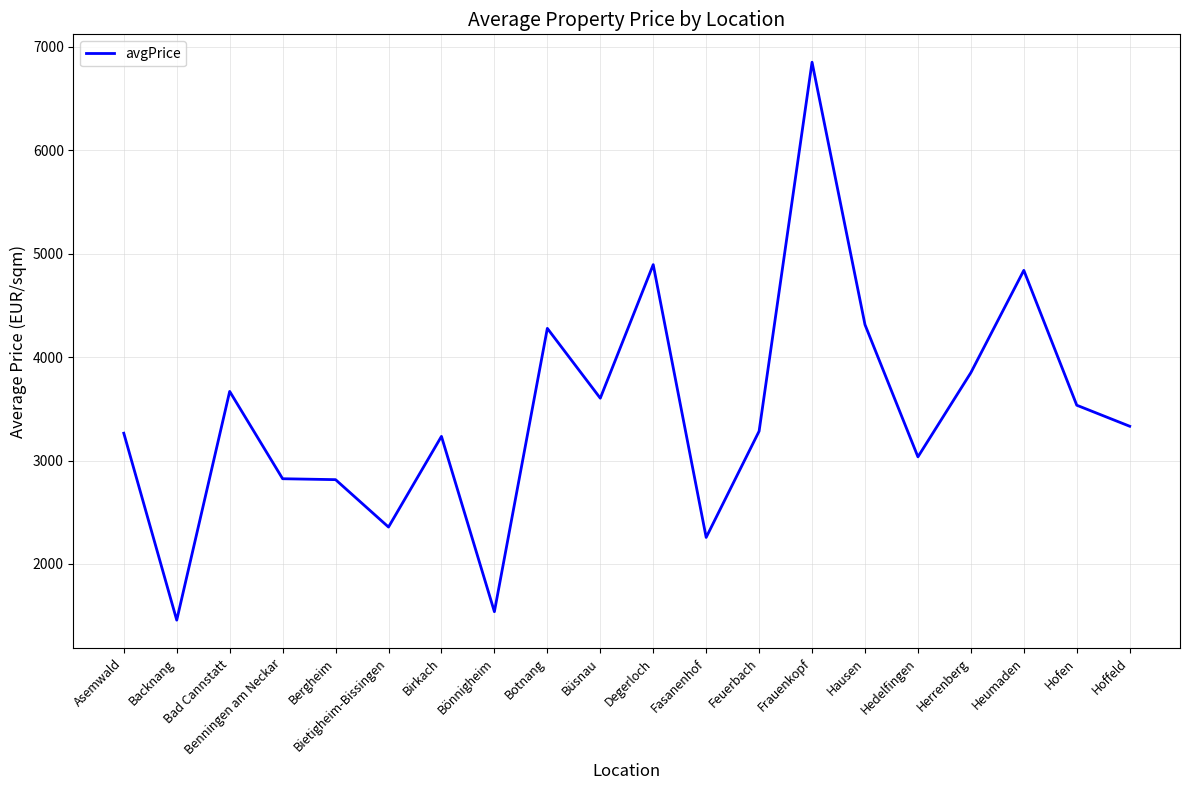

Where does the data first go above 3331?

Bad Cannstatt